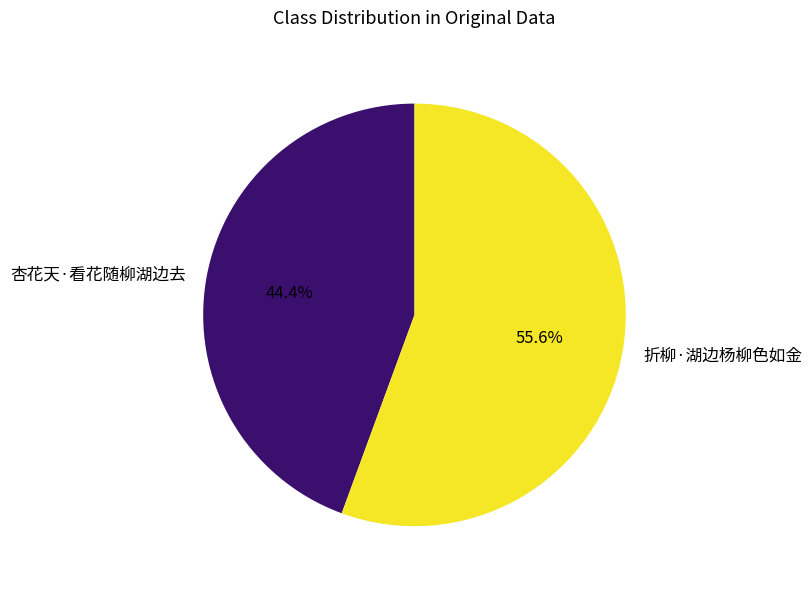

What is the largest slice in the pie chart?

折柳·湖边杨柳色如金